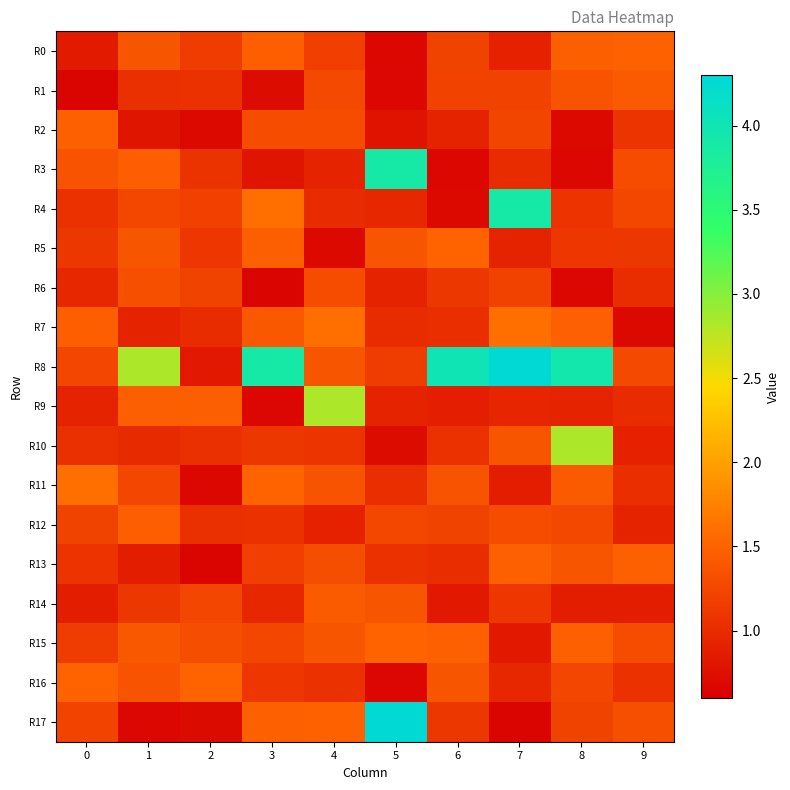

What is the greatest value displayed?

4.3